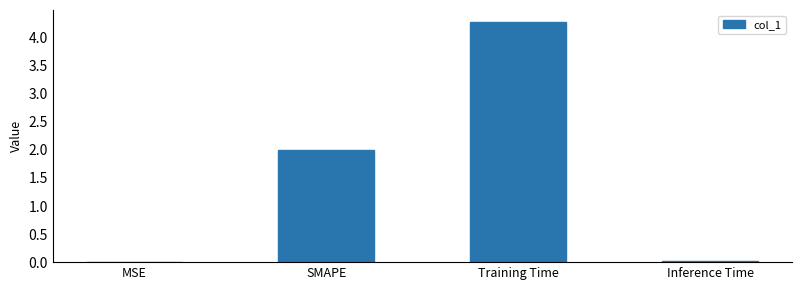

How many data points does each series have?

4